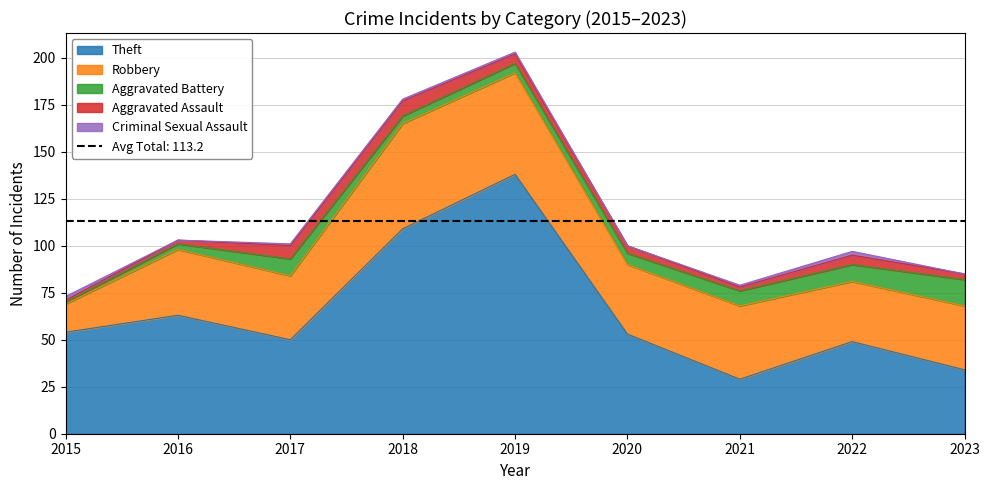

At which label does Aggravated Battery reach its minimum?

2015